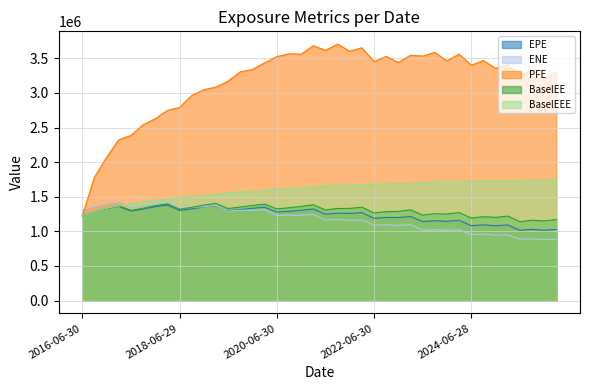

How many values in the EPE series are below 1271465?

20